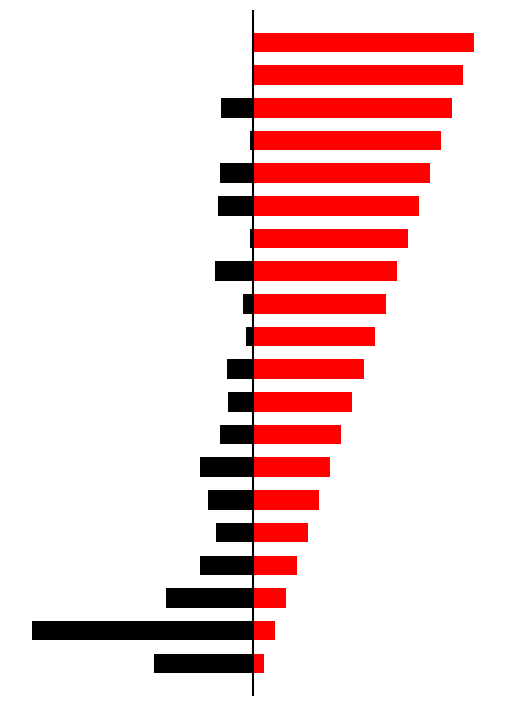

What is the sum of all col_0(红) values?

1050.0